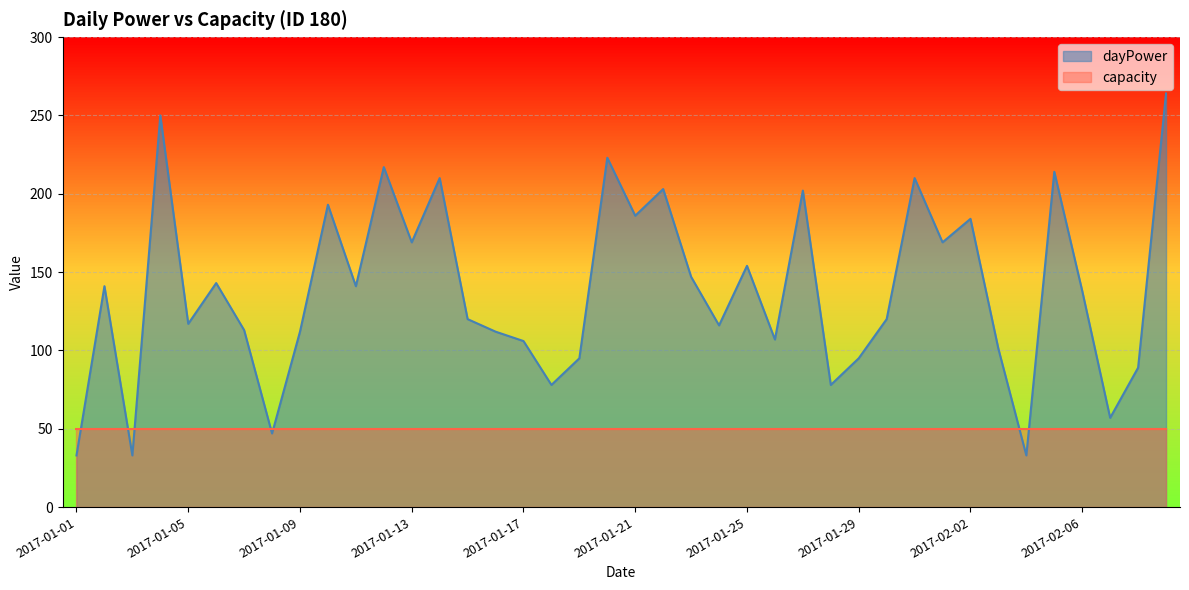

True or false: the data shows 51 at 2017-01-16.

False